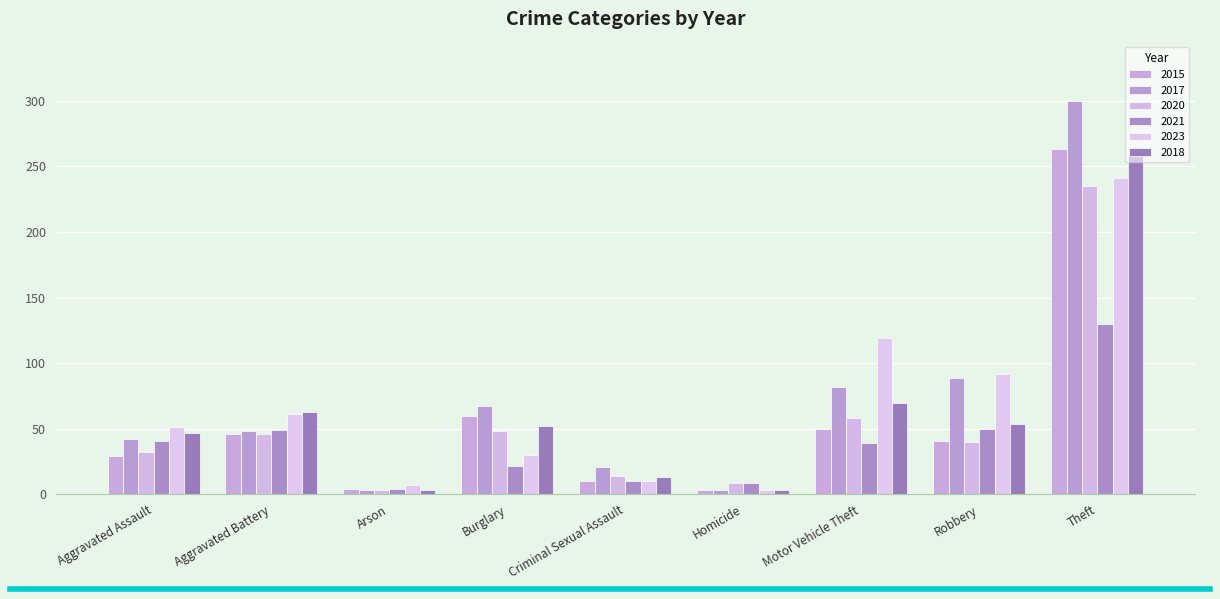

Which series changed the most between Aggravated Battery and Robbery?

2017